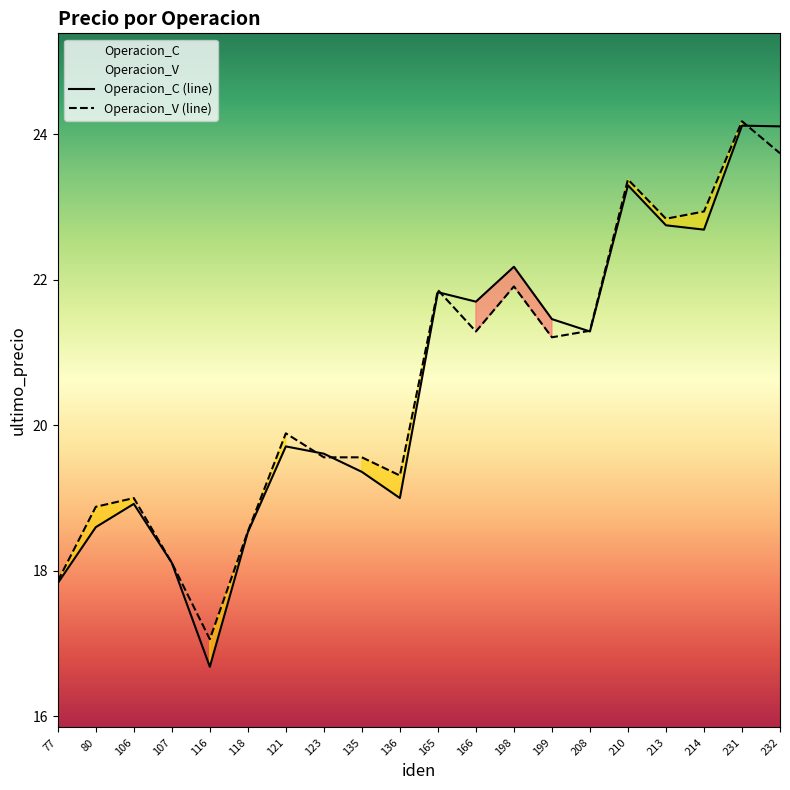

What is the value of the Operacion_C point at the 6th from the left?

18.5